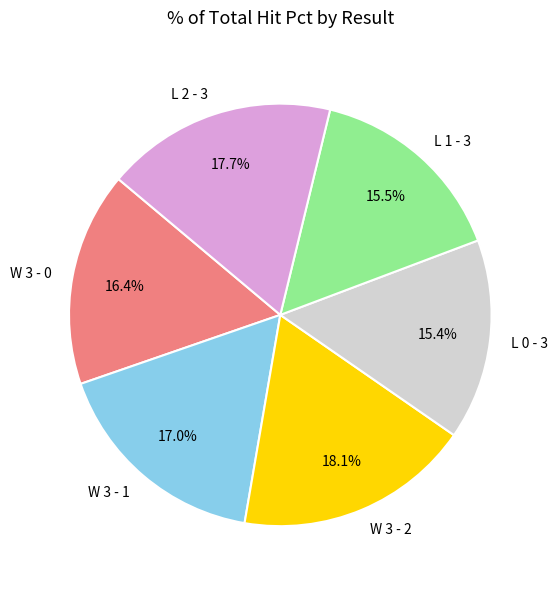

What is the smallest slice in the pie chart?

L 1 - 3